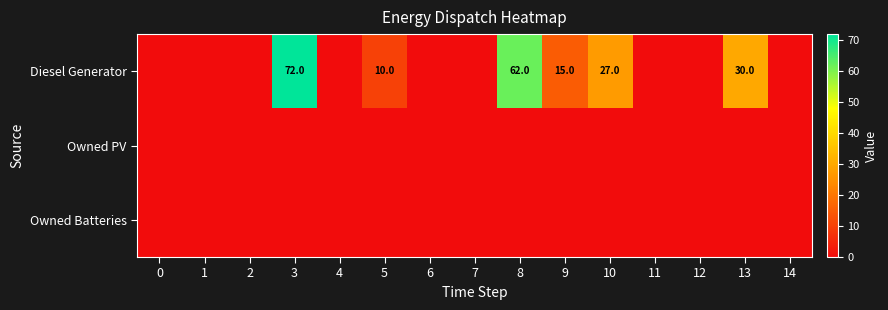

True or false: Diesel Generator has a value of 10 at 5.

True